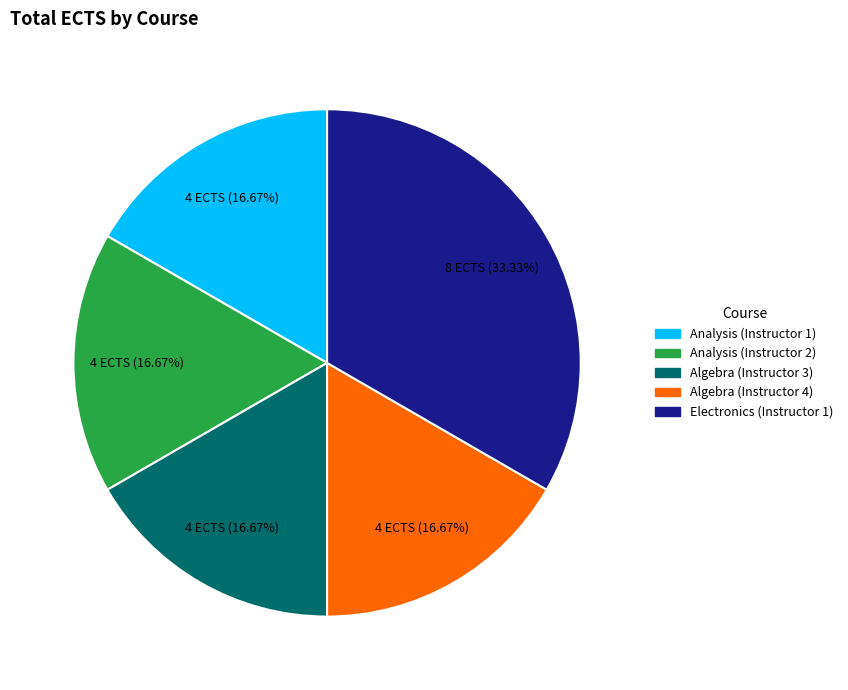

Which has a higher value, Algebra (Instructor 3) or Electronics (Instructor 1)?

Electronics (Instructor 1)